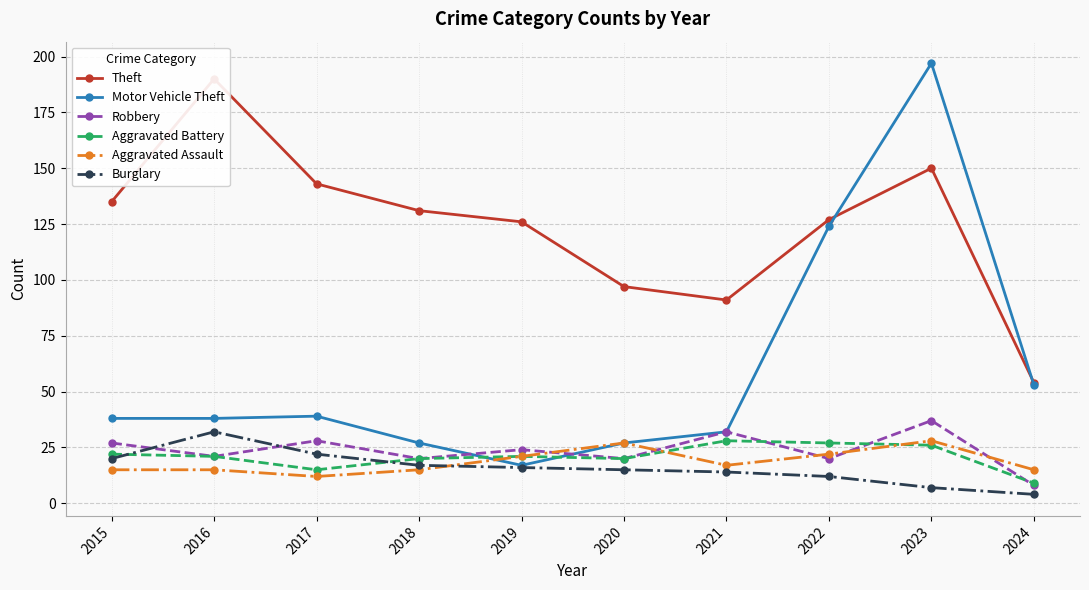

Between 2015 and 2021, which series saw the biggest shift?

Theft